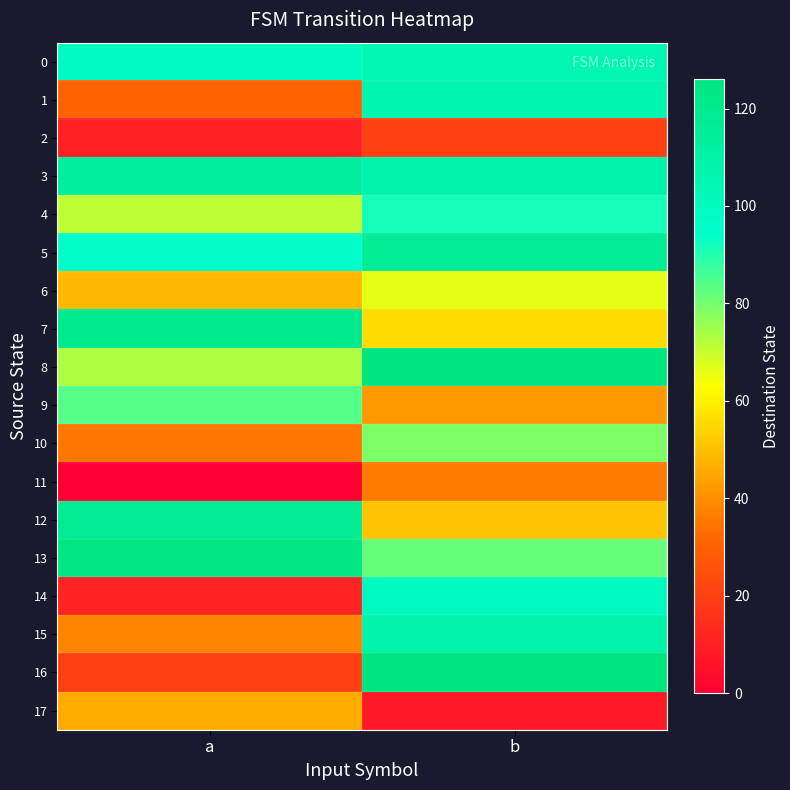

Reading left to right, what are all the values shown in this chart?

0: a=99	b=105
1: a=31	b=106
2: a=10	b=20
3: a=113	b=108
4: a=71	b=92
5: a=95	b=117
6: a=49	b=66
7: a=120	b=56
8: a=73	b=126
9: a=84	b=42
10: a=35	b=79
11: a=0	b=36
12: a=118	b=51
13: a=124	b=82
14: a=11	b=100
15: a=38	b=109
16: a=20	b=126
17: a=46	b=8